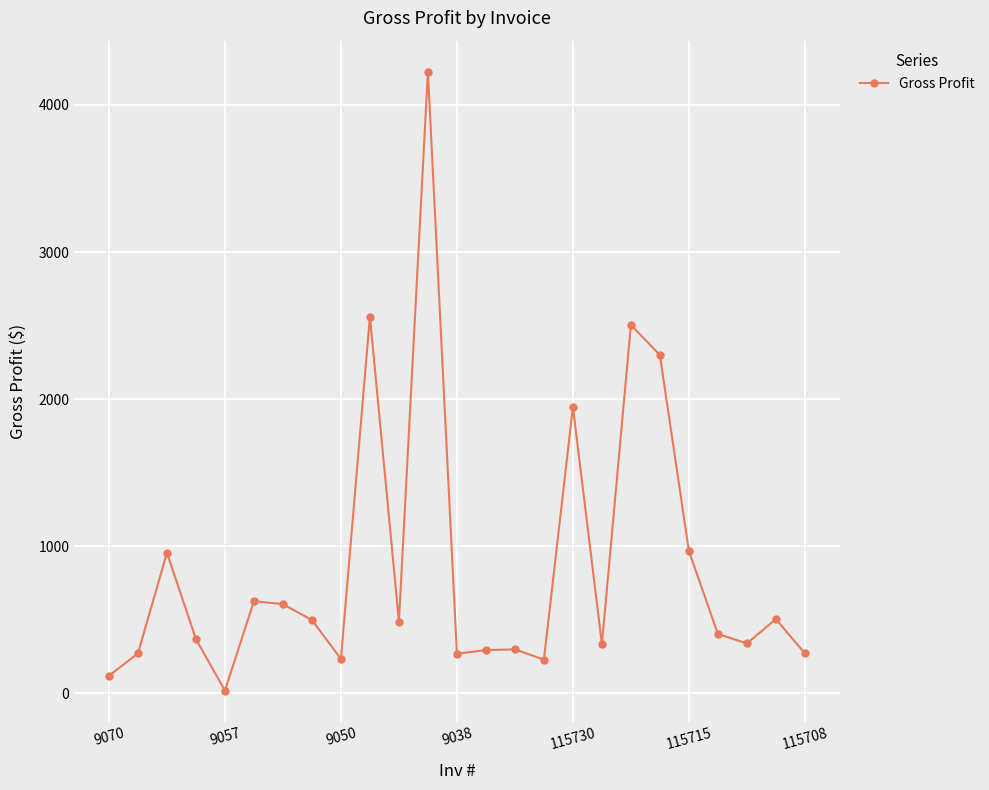

What is the value of the 6th point from the left?

627.6